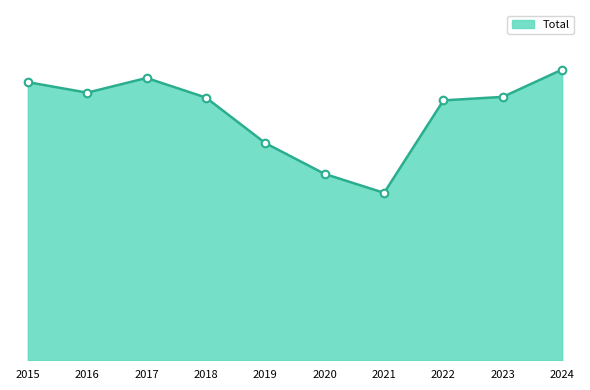

Which has a higher value, 2022 or 2020?

2022